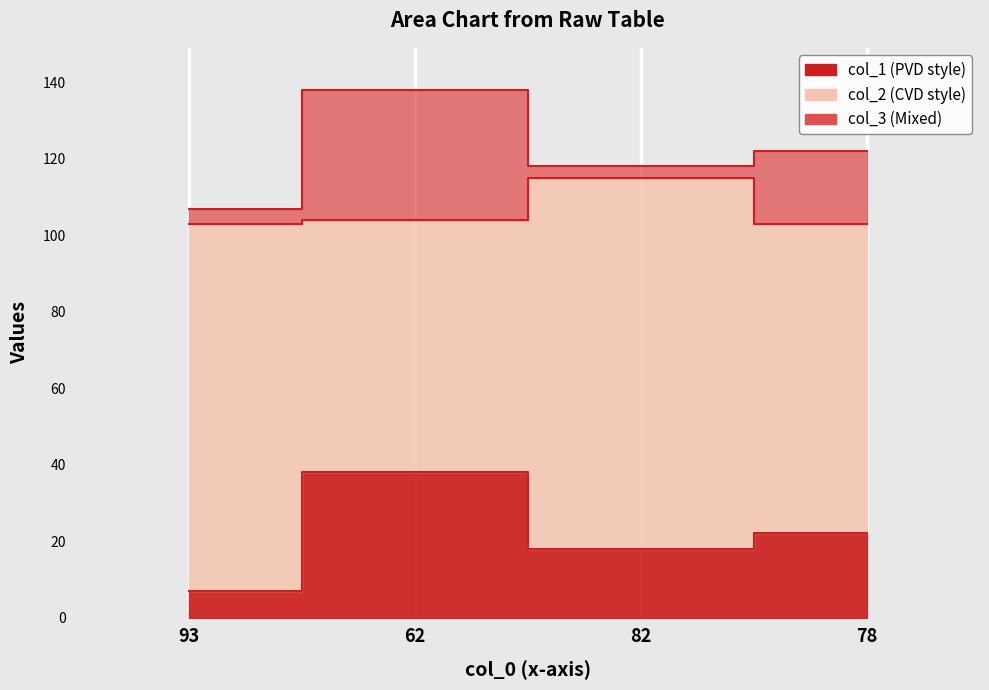

At which category is the sum across all series the highest?

62